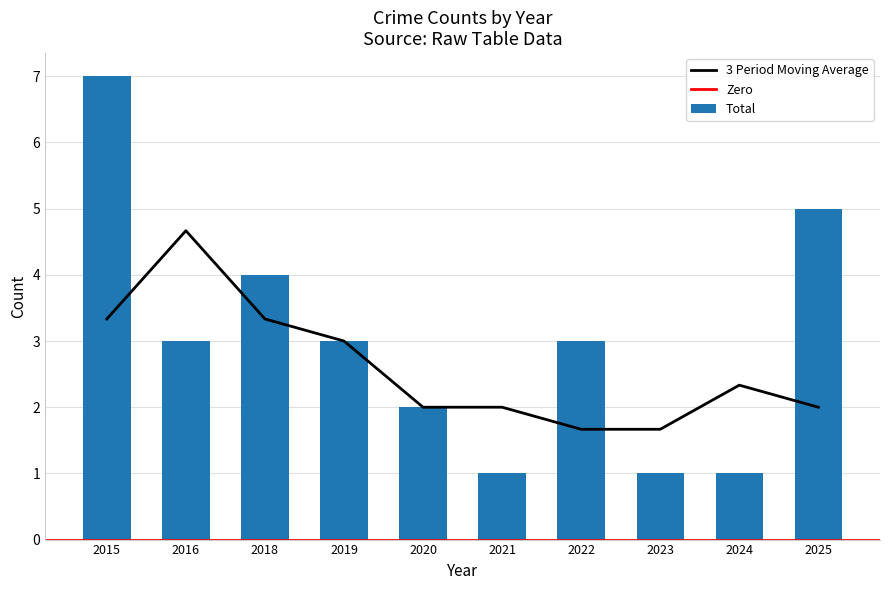

Which series has the largest total across all categories?

Total